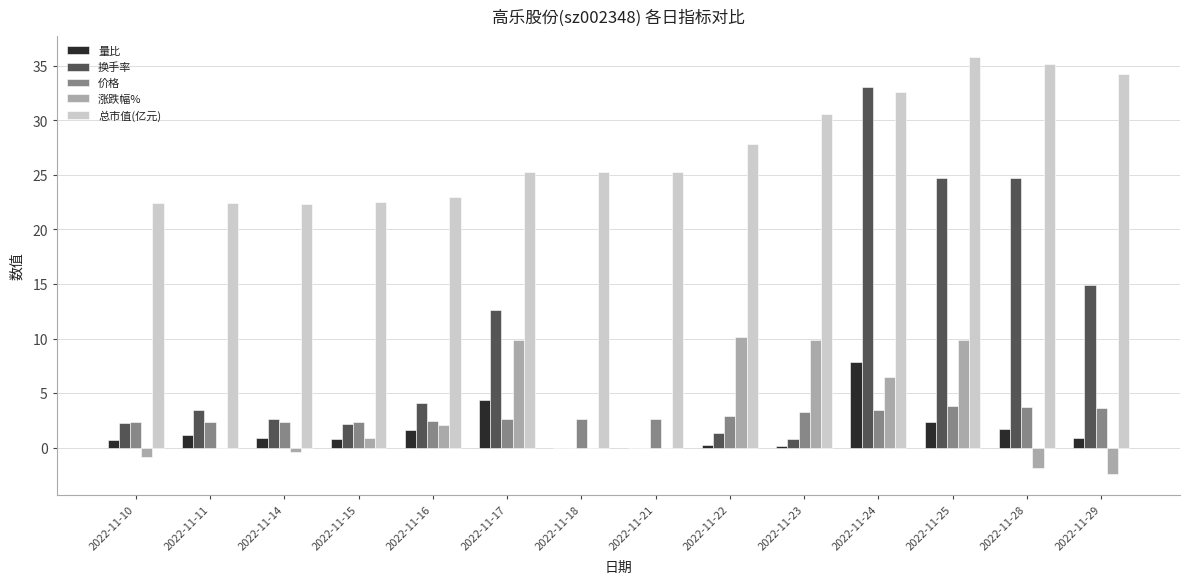

What is the maximum value shown in the chart?

35.8